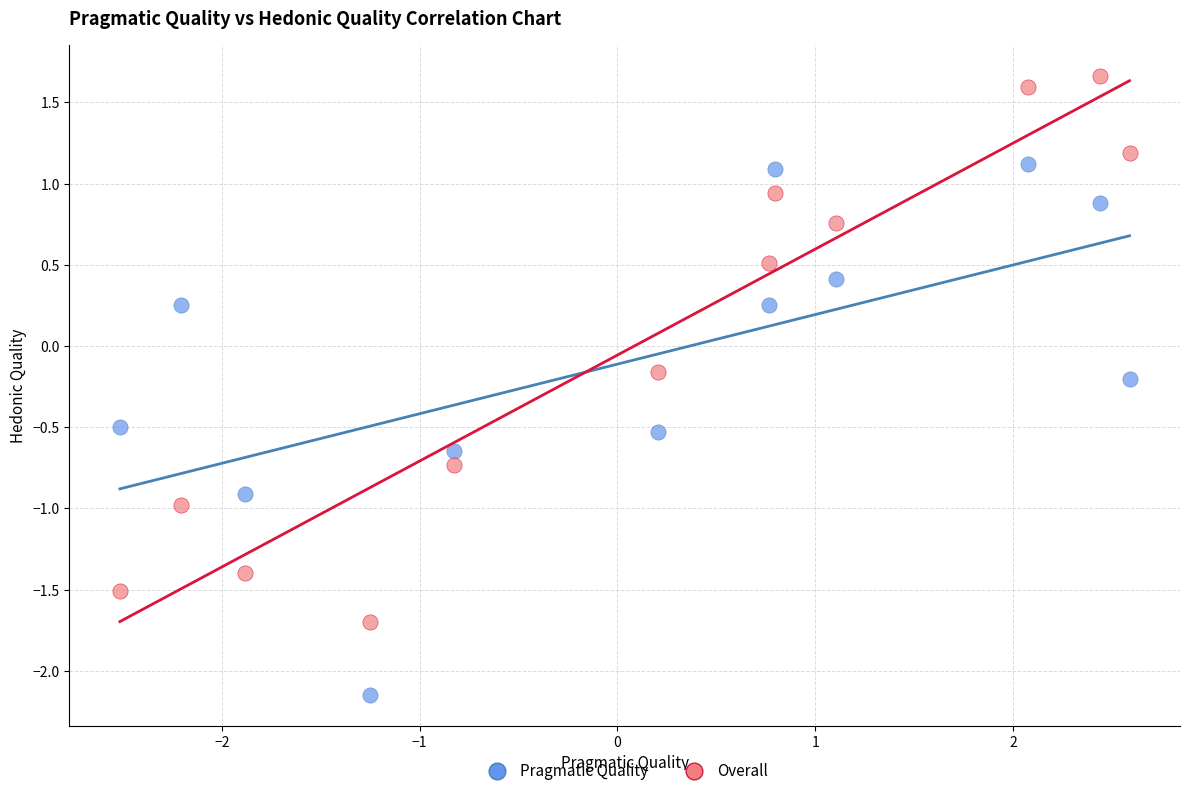

Which series contains the highest Y value?

Overall